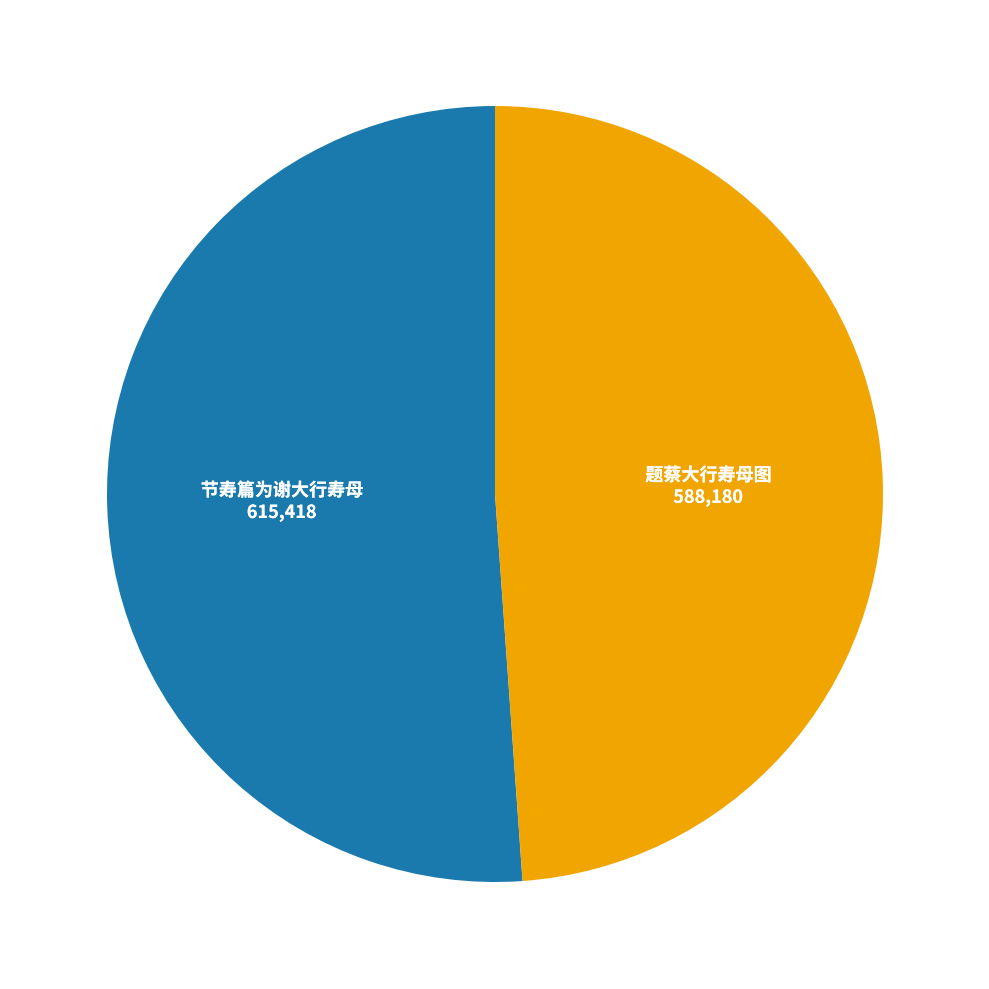

Does any single category account for the majority?

Yes